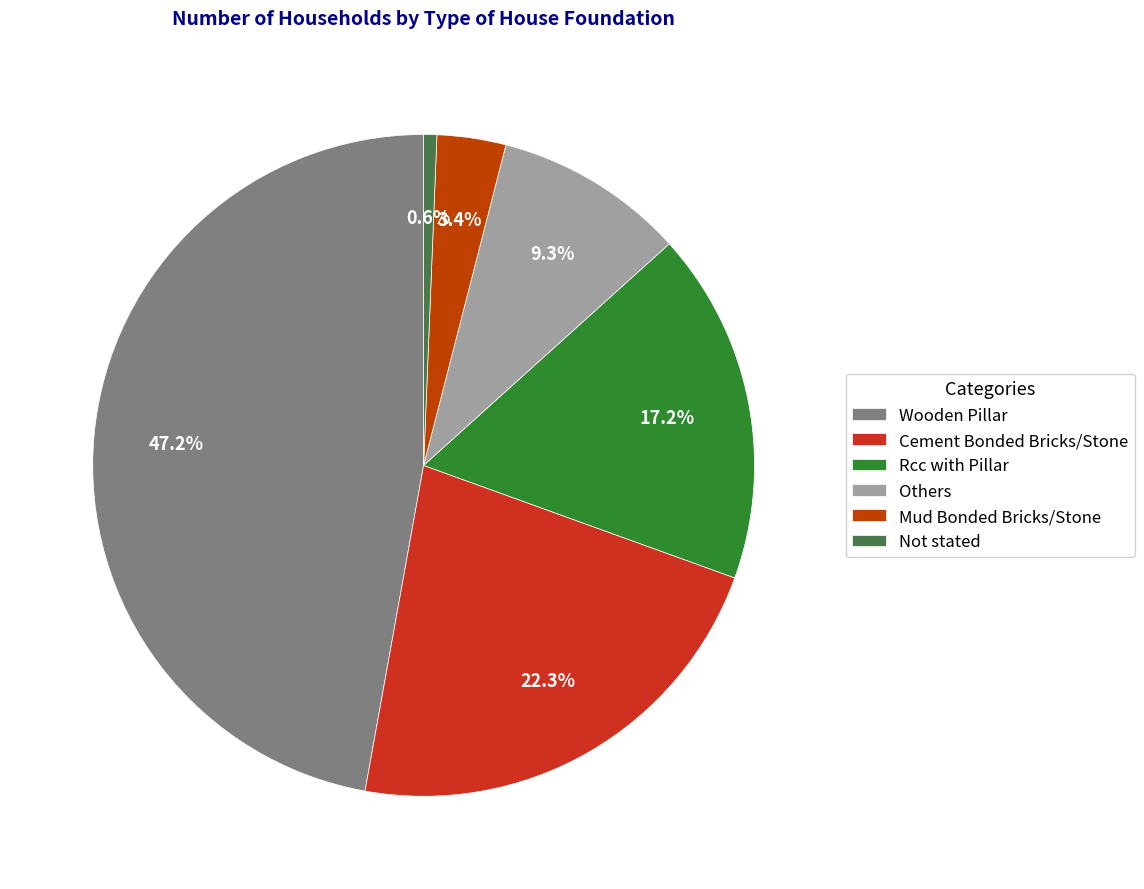

Approximately how many times larger is the value at Mud Bonded Bricks/Stone compared to Wooden Pillar?

0.1